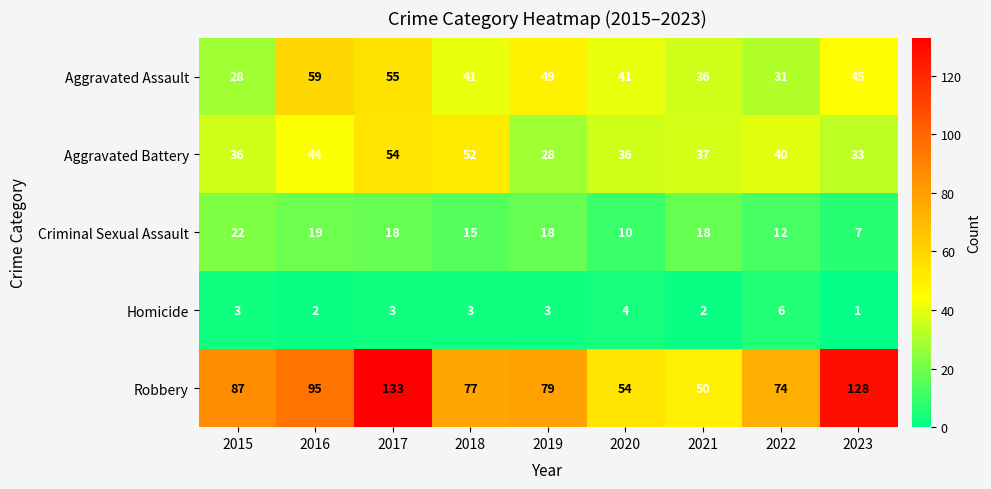

What is the average value of the Aggravated Battery series?

40